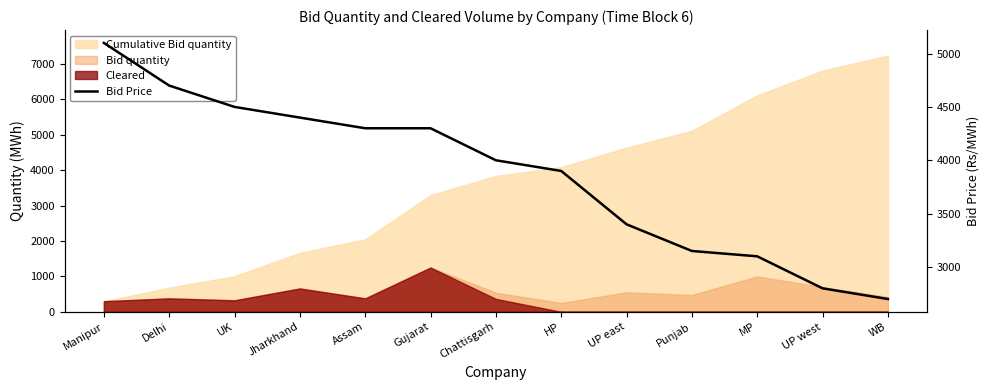

The value at Punjab is 4771. True or false?

False